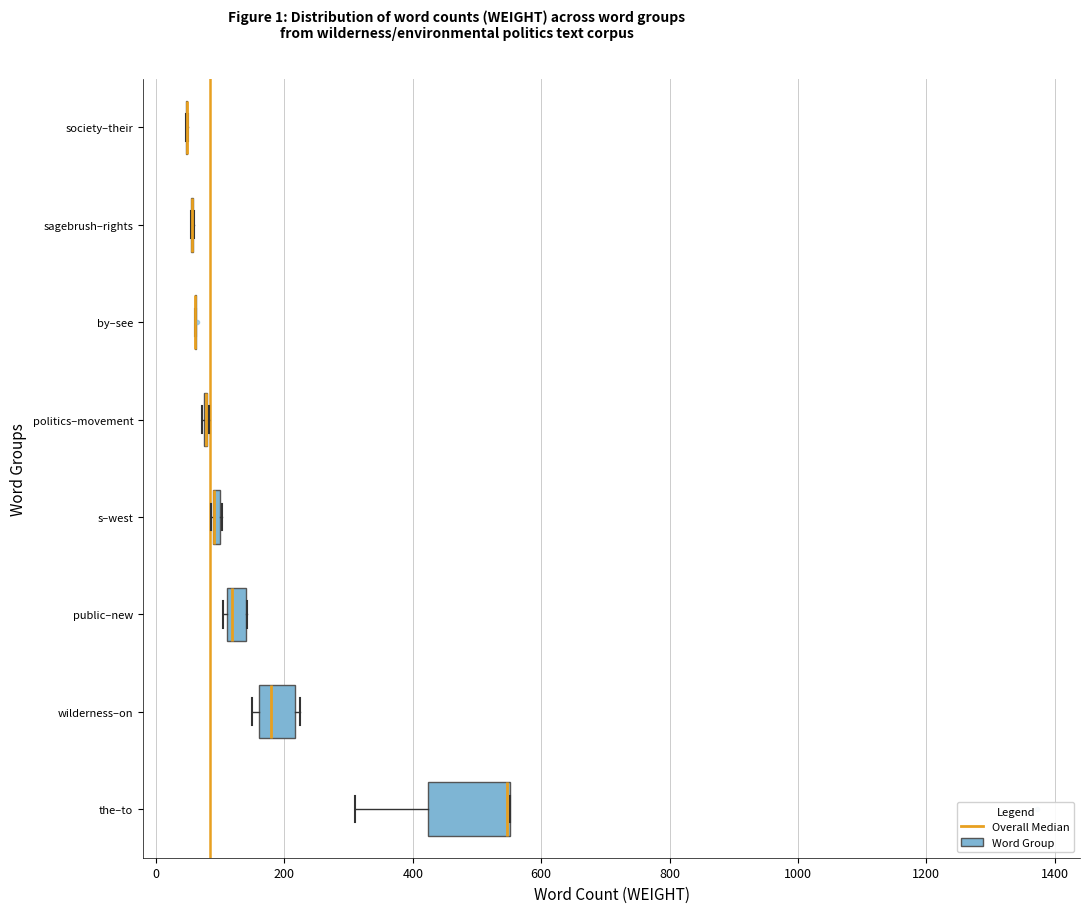

Which box is the widest, from its left edge to its right edge?

the–to